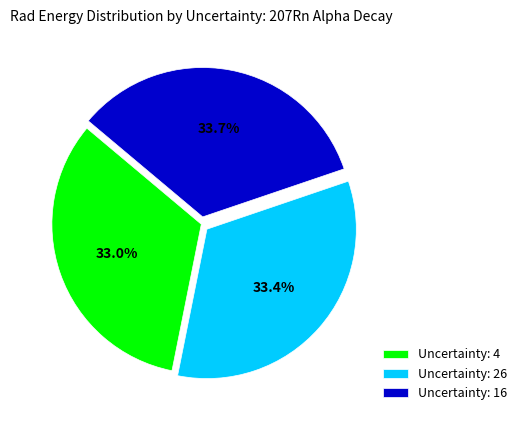

How many segments does this pie chart have?

3